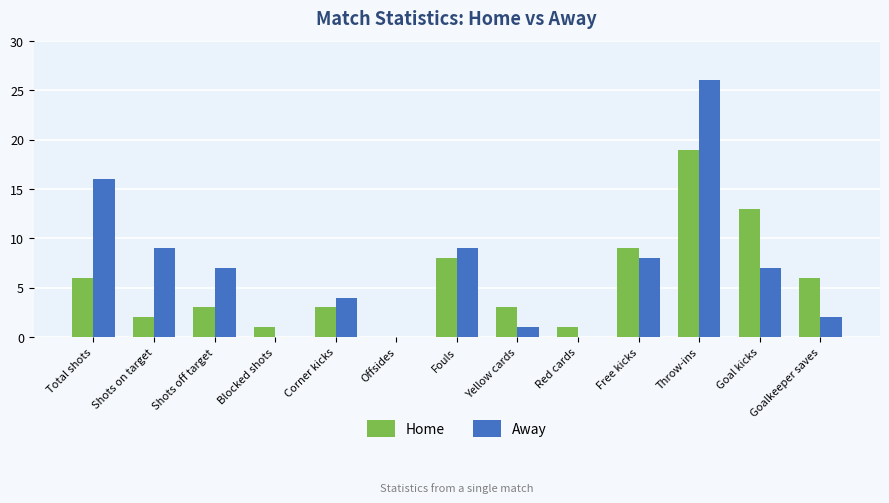

Between Shots off target and Goal kicks, which series saw the biggest shift?

Home